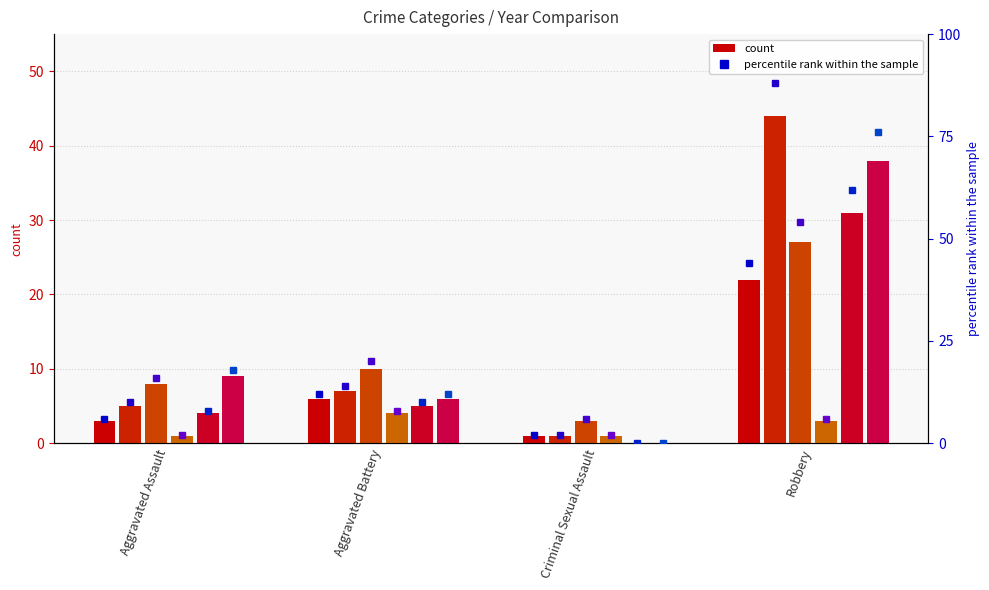

What is the value of the 2024 bar at the 2nd from the left?

4